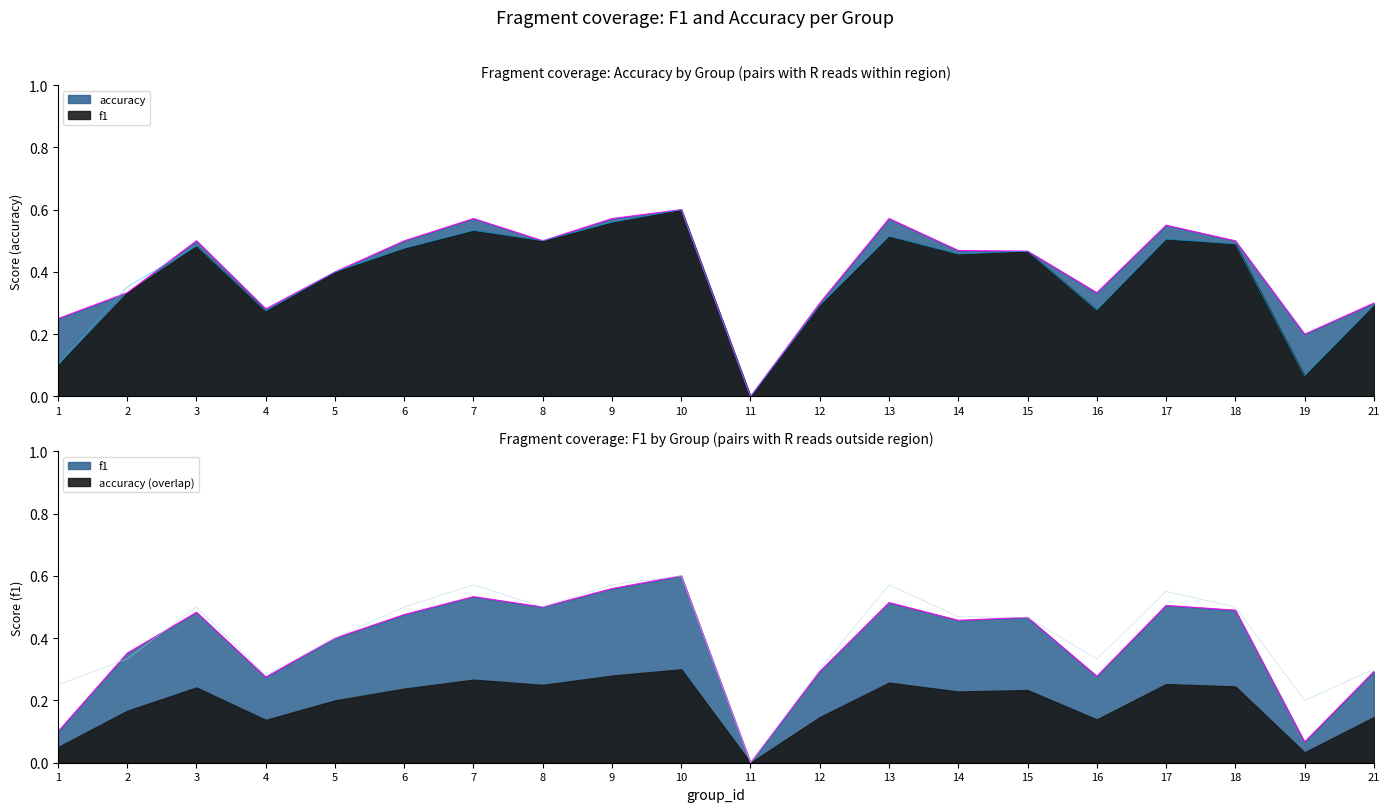

Between which two adjacent categories do accuracy and f1 first intersect?

1 and 2